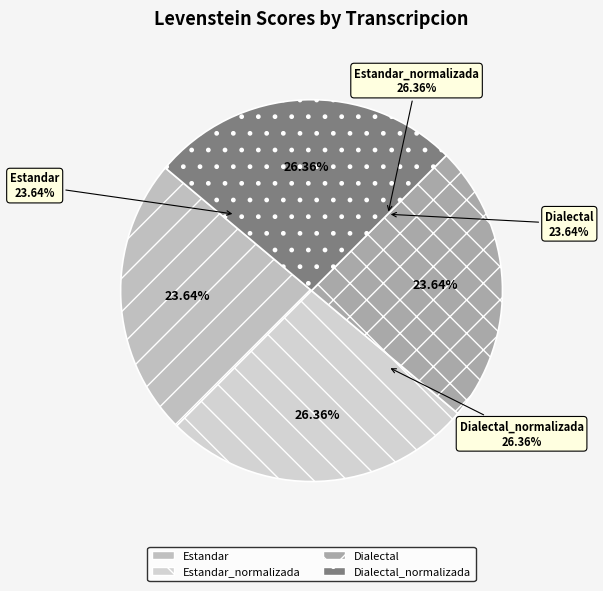

Is there any slice that represents more than half of the pie?

No